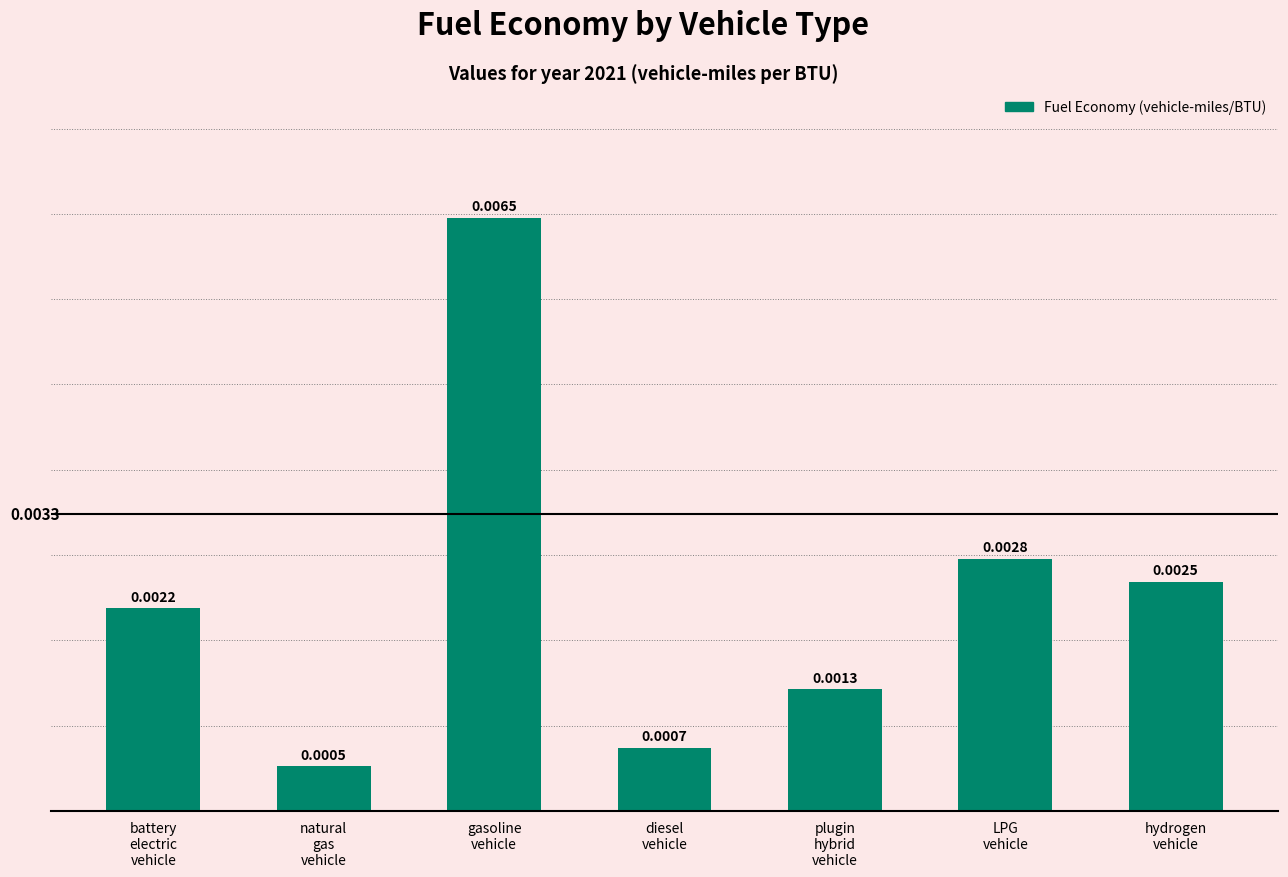

Rank the categories by value from lowest to highest.

natural
gas
vehicle, diesel
vehicle, plugin
hybrid
vehicle, battery
electric
vehicle, hydrogen
vehicle, LPG
vehicle, gasoline
vehicle